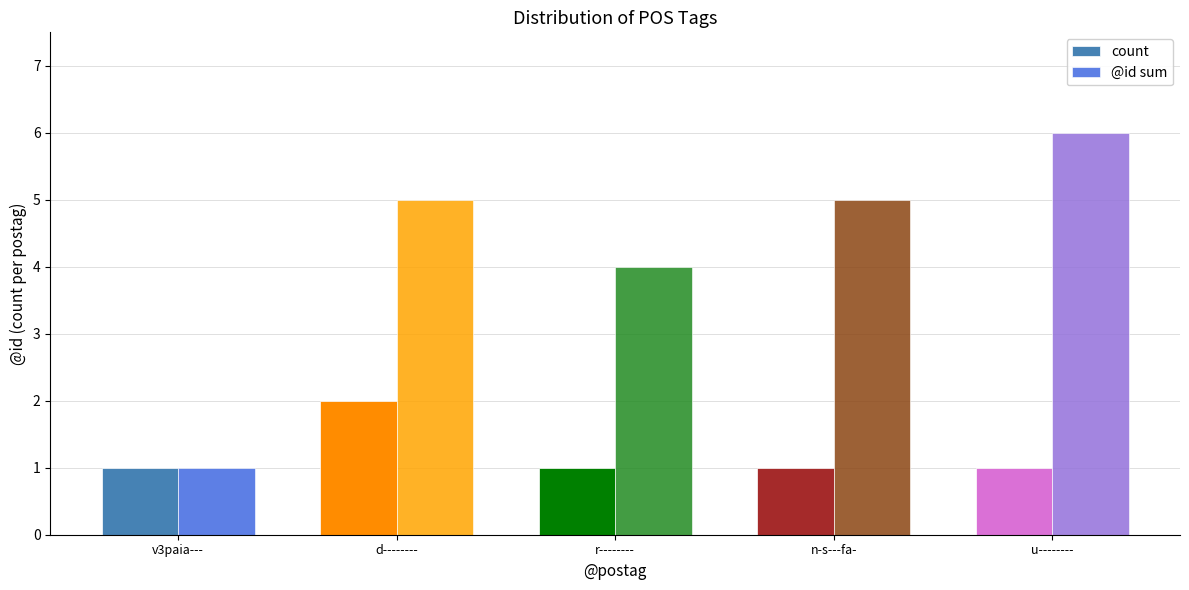

What is the difference between the @id sum values at n-s---fa- and r--------?

1